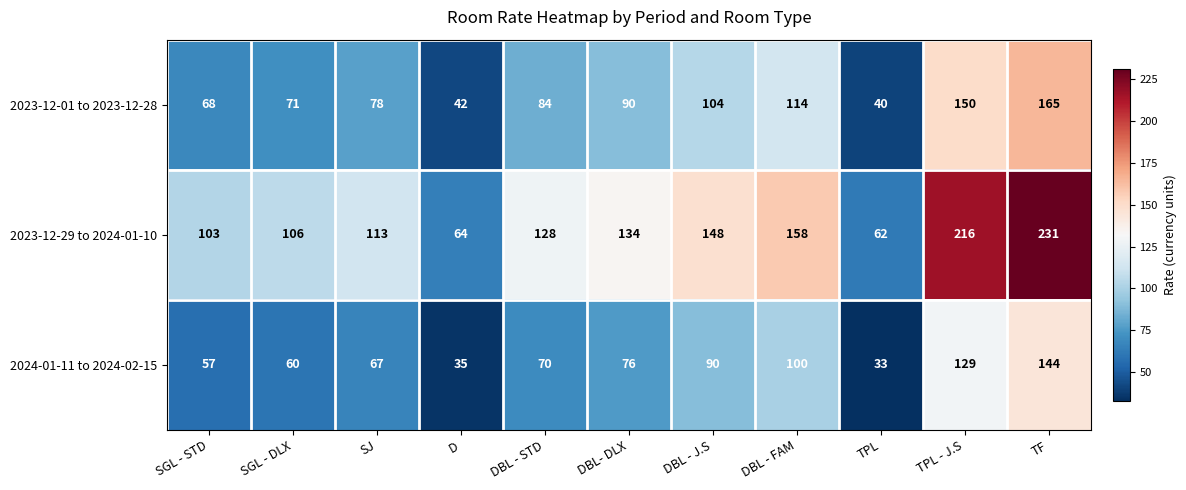

The 2023-12-29 to 2024-01-10 series shows 226 at DBL - FAM. True or false?

False